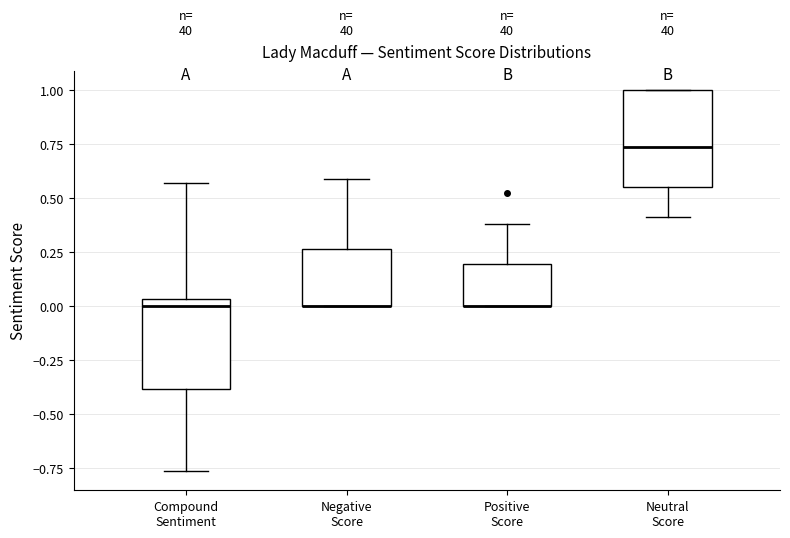

Reading left to right, read every box against the y-axis: the position of its median line, the range the box covers, and the ends of its whiskers. The values are not printed on the chart, so give them approximately, as read against the axis.

Compound Sentiment: median 0.00, box -0.40 to 0.05, whiskers -0.75 to 0.55
Negative Score: median 0.00 (drawn on the box's lower edge), box 0.00 to 0.25, whiskers 0.00 to 0.60
Positive Score: median 0.00 (drawn on the box's lower edge), box 0.00 to 0.20, whiskers 0.00 to 0.40
Neutral Score: median 0.75, box 0.55 to 1.00, whiskers 0.40 to 1.00